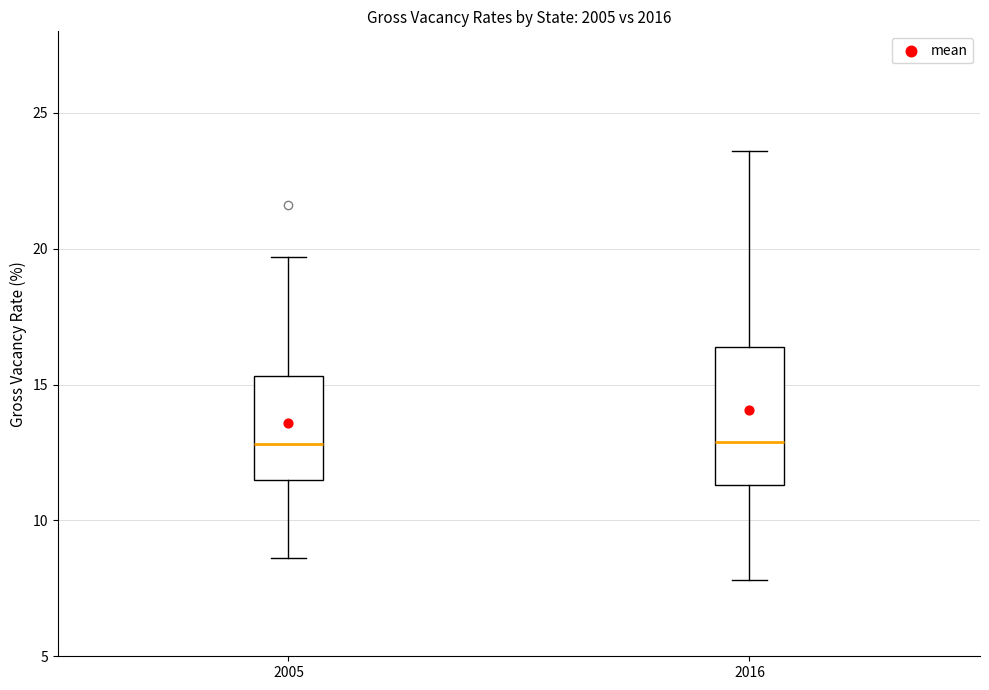

Reading left to right, read every box against the y-axis: the position of its median line, the range the box covers, and the ends of its whiskers. The values are not printed on the chart, so give them approximately, as read against the axis.

2005: median 13.0, box 11.5 to 15.5, whiskers 8.5 to 19.5
2016: median 13.0, box 11.5 to 16.5, whiskers 8.0 to 23.5